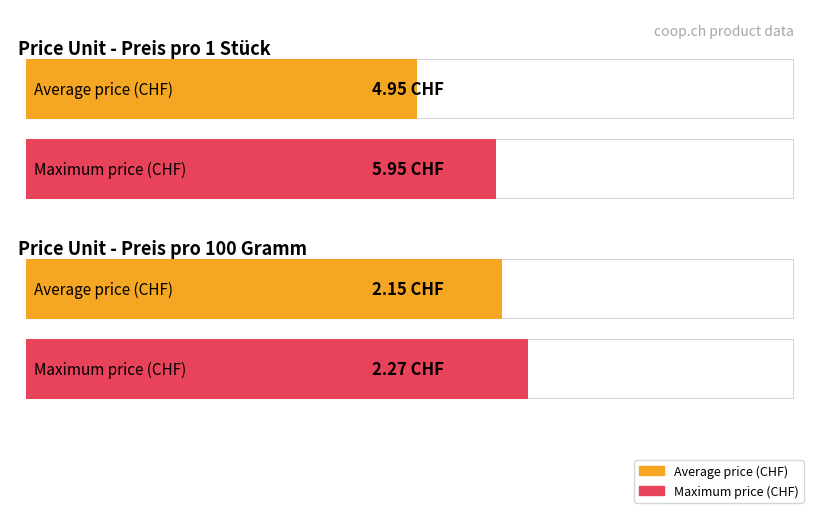

What is the difference between the Average price (CHF) values at 0.0 and 0.2?

2.8